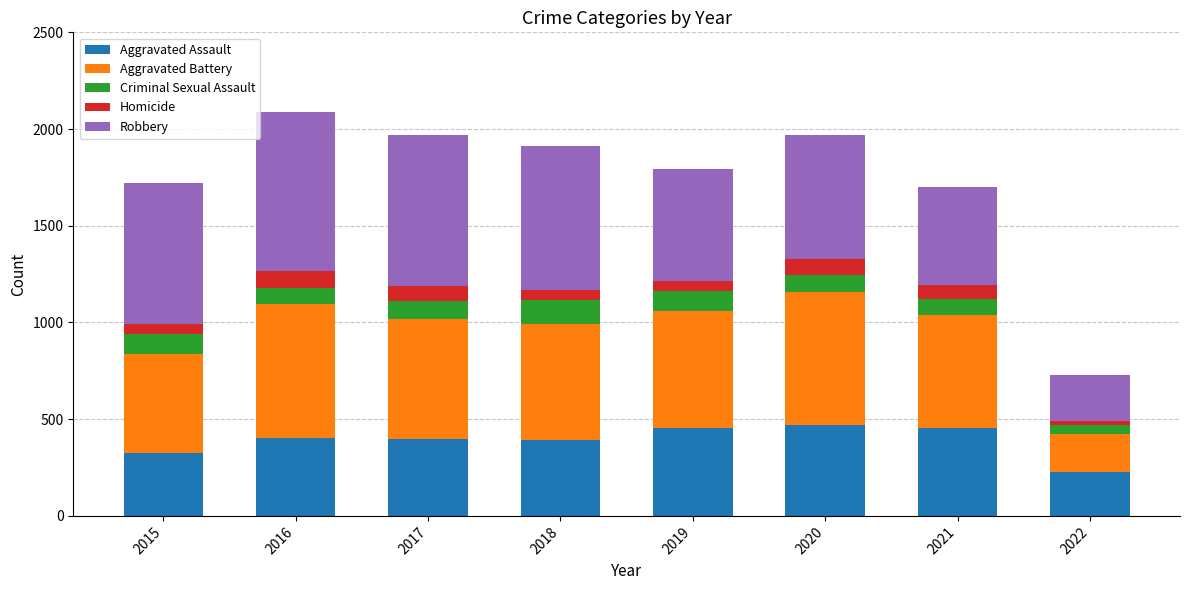

What is the sum of all Aggravated Assault values?

3112